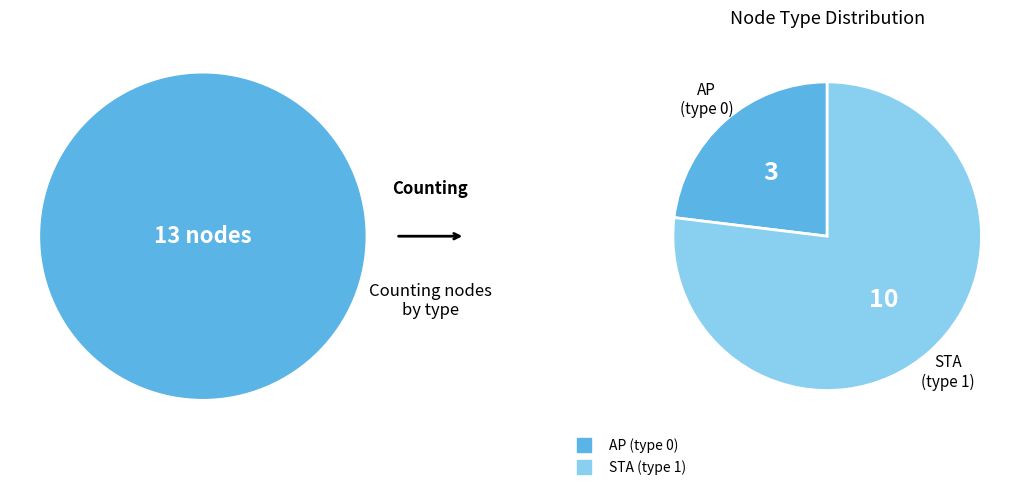

Rank the categories by value from highest to lowest.

STA (type 1), AP (type 0)